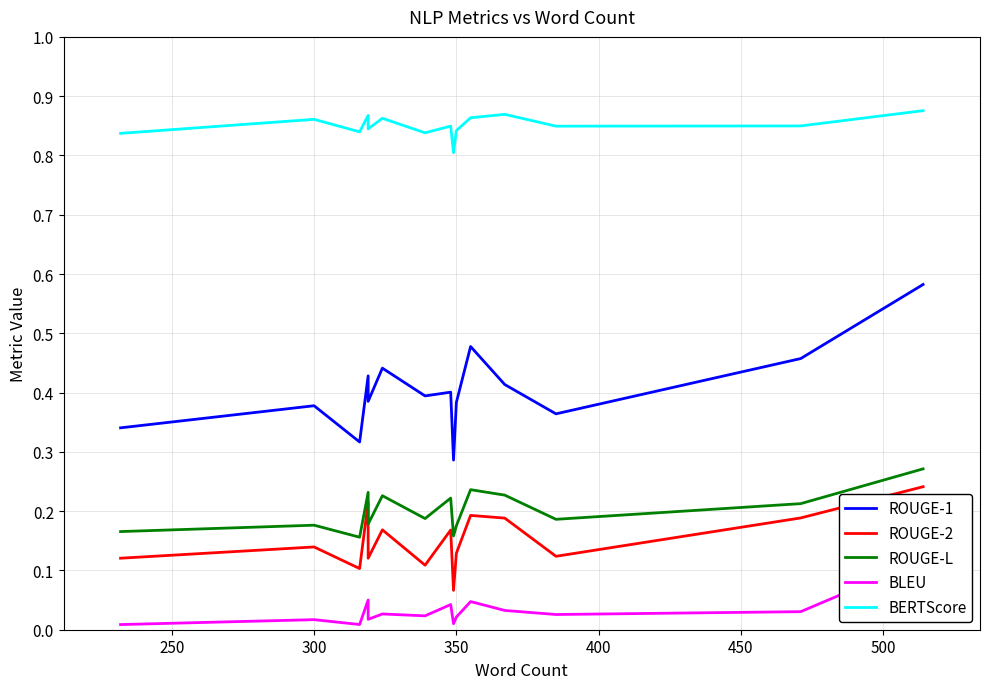

True or false: BLEU has a value of 0.0 at 350.

True